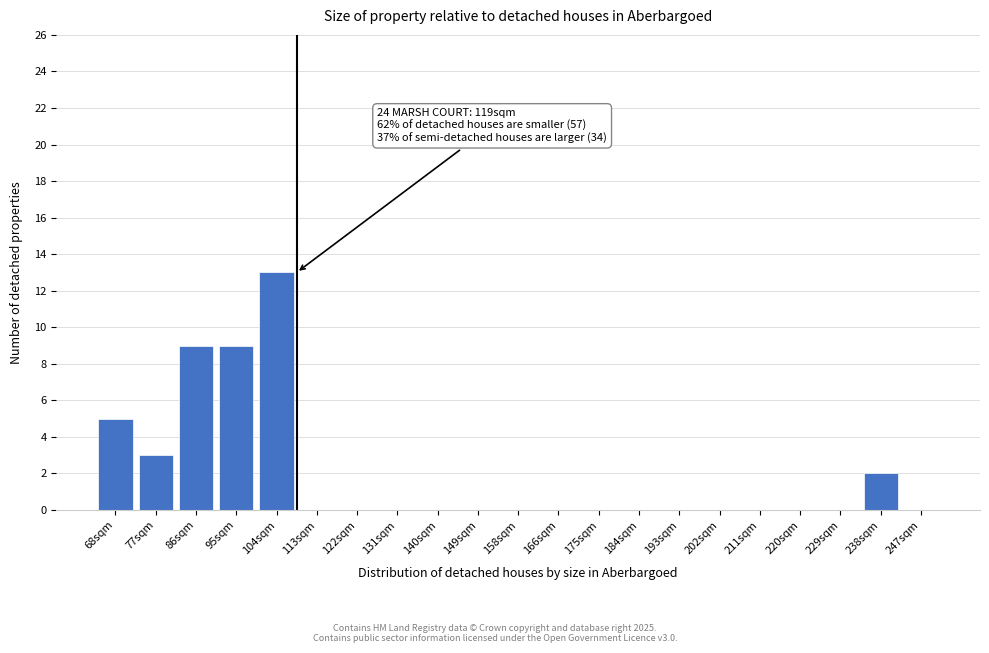

Reading left to right, what are all the values shown in this chart?

68sqm=5	77sqm=3	86sqm=9	95sqm=9	104sqm=13	113sqm=0	122sqm=0	131sqm=0	140sqm=0	149sqm=0	158sqm=0	166sqm=0	175sqm=0	184sqm=0	193sqm=0	202sqm=0	211sqm=0	220sqm=0	229sqm=0	238sqm=2	247sqm=0